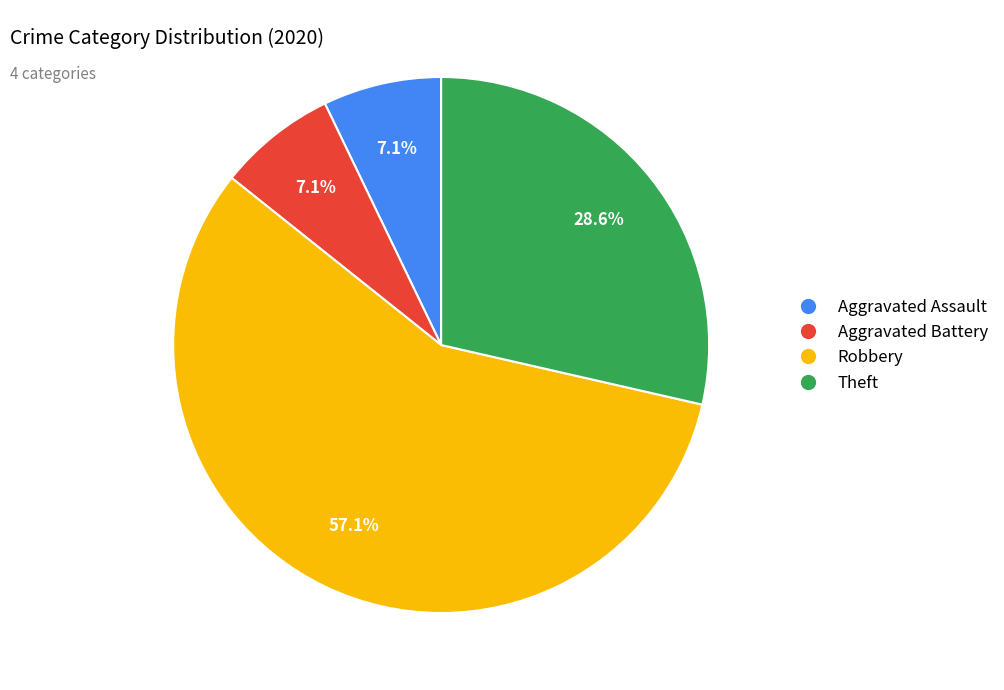

Approximately how many times larger is the value at Robbery compared to Aggravated Battery?

8.0